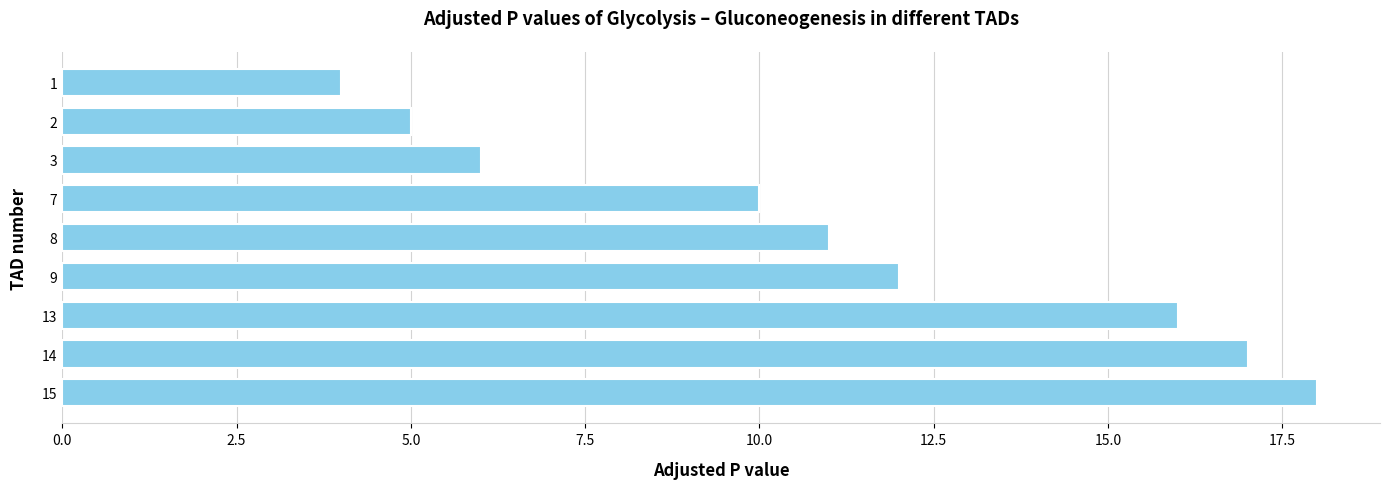

Are the bars grouped side by side (vs. stacked)?

No